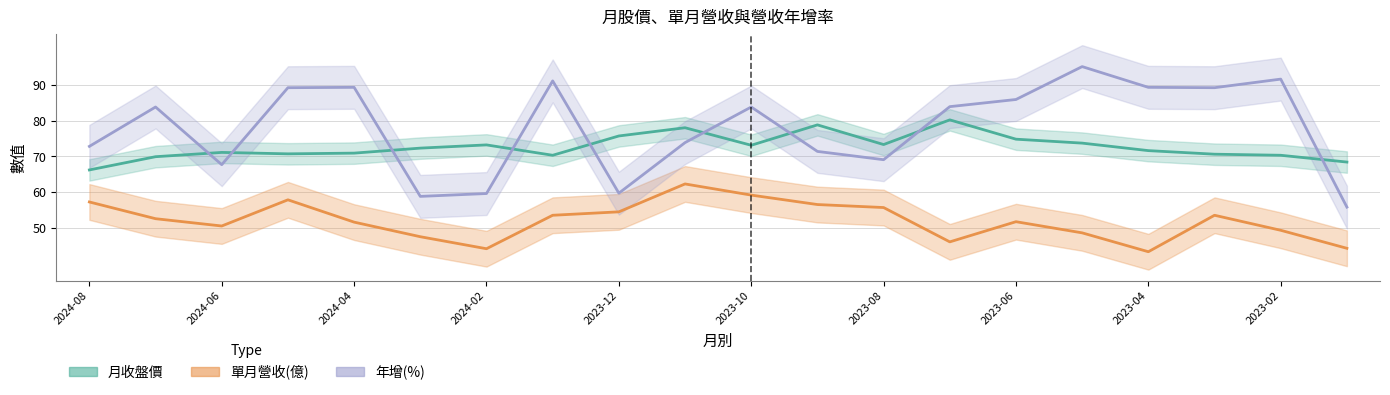

True or false: 月收盤價 and 年增(%) cross at least once.

True